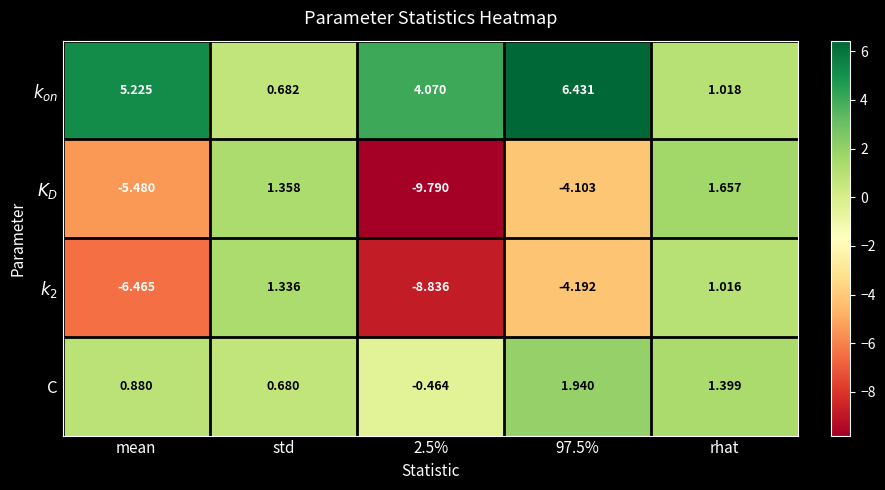

At which category is the sum across all series the highest?

rhat